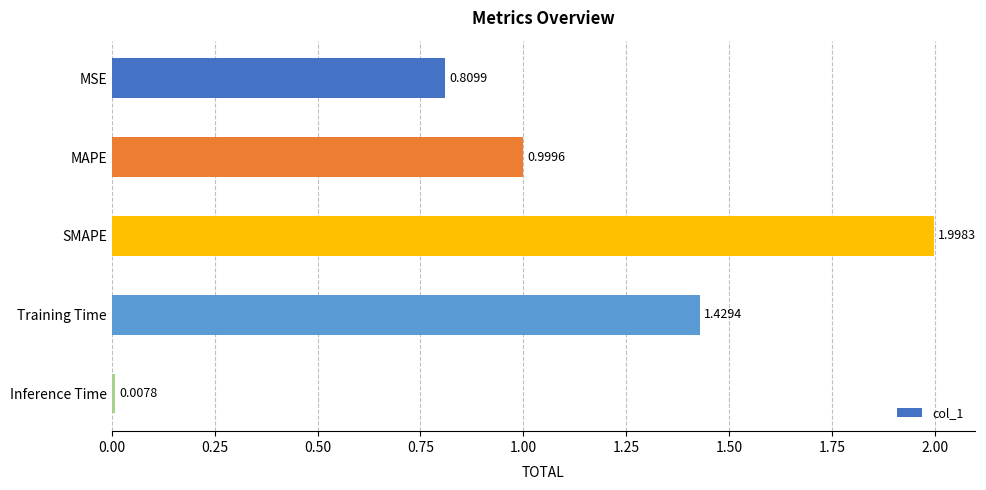

Does the chart contain any negative values?

No